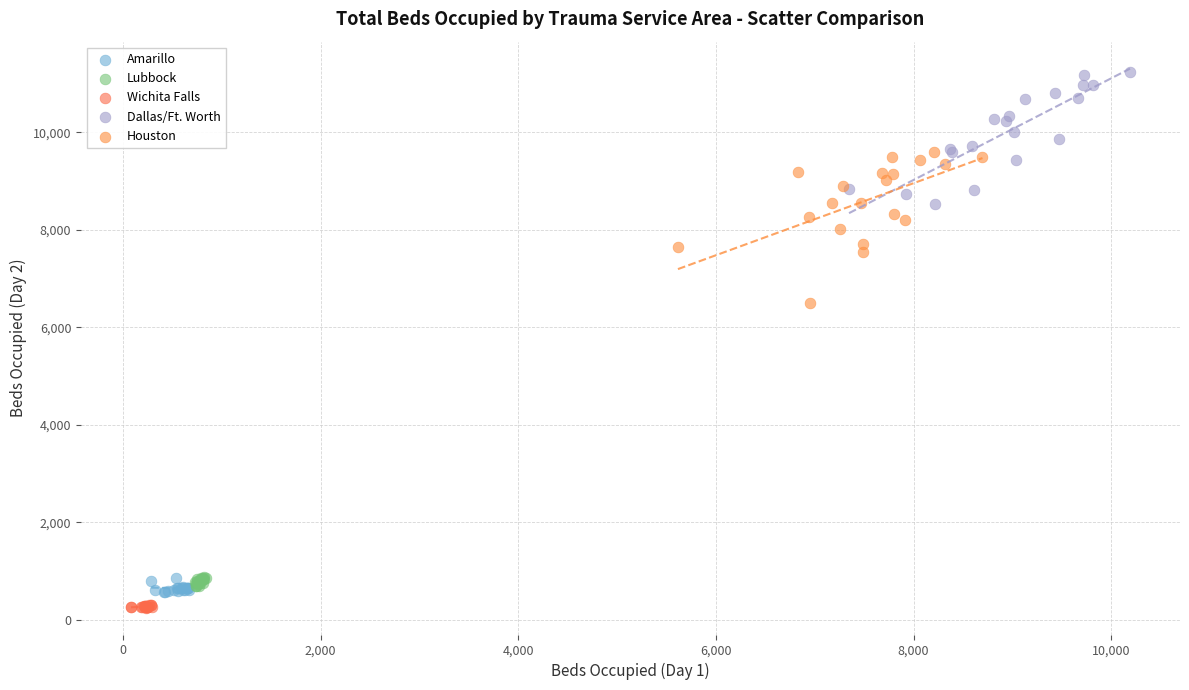

Which series contains the lowest Y value?

Wichita Falls